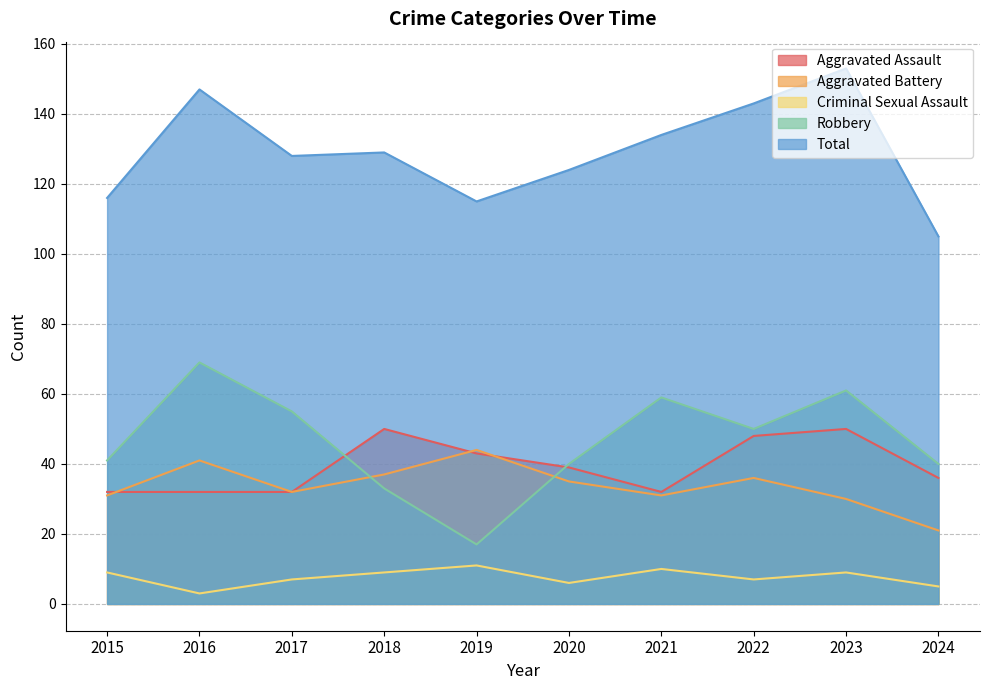

The value of Aggravated Assault at 2017 is 32. True or false?

True